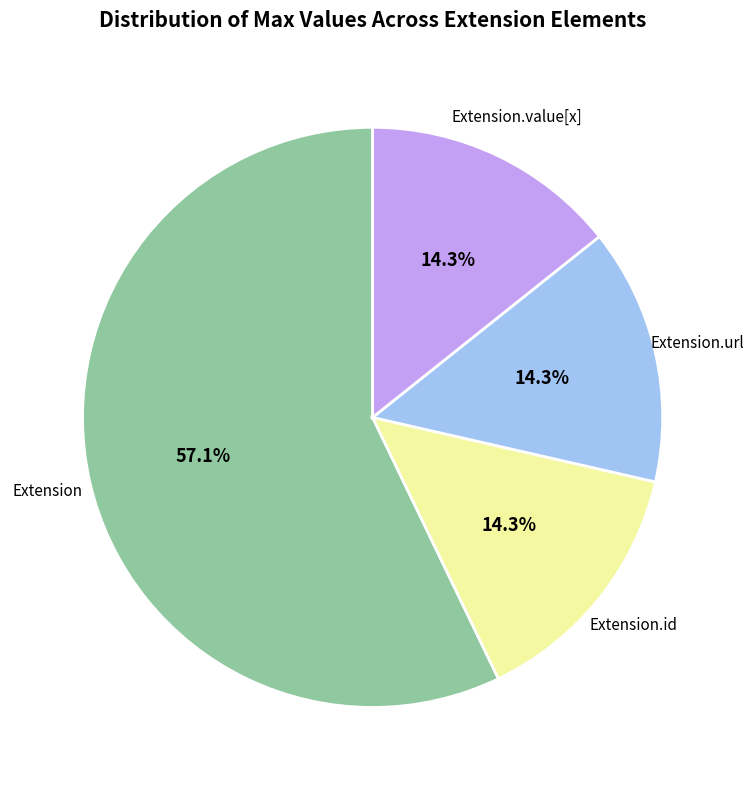

Is there a majority slice in this chart?

Yes